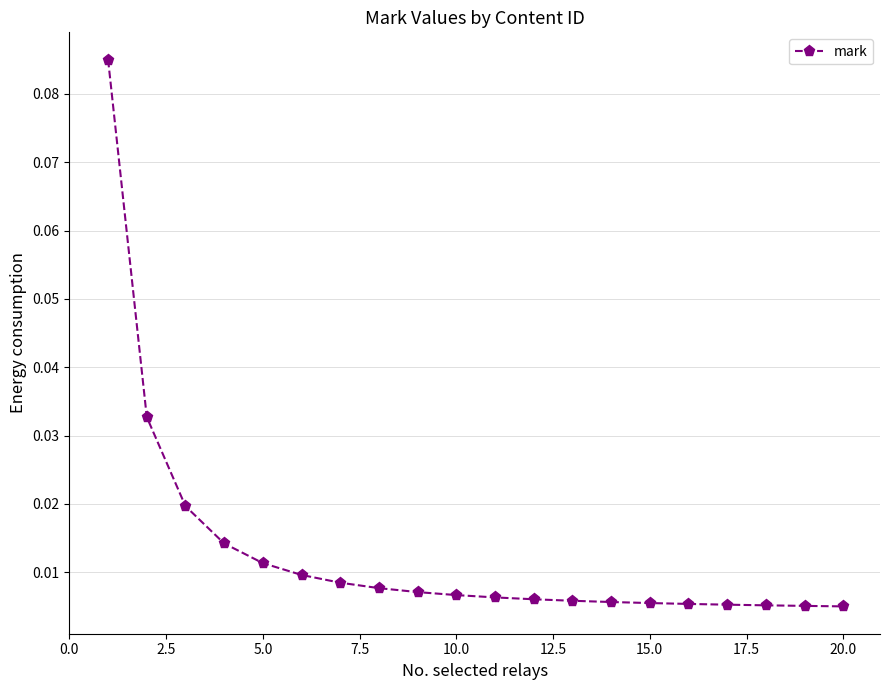

What is the sum of all values?

0.3